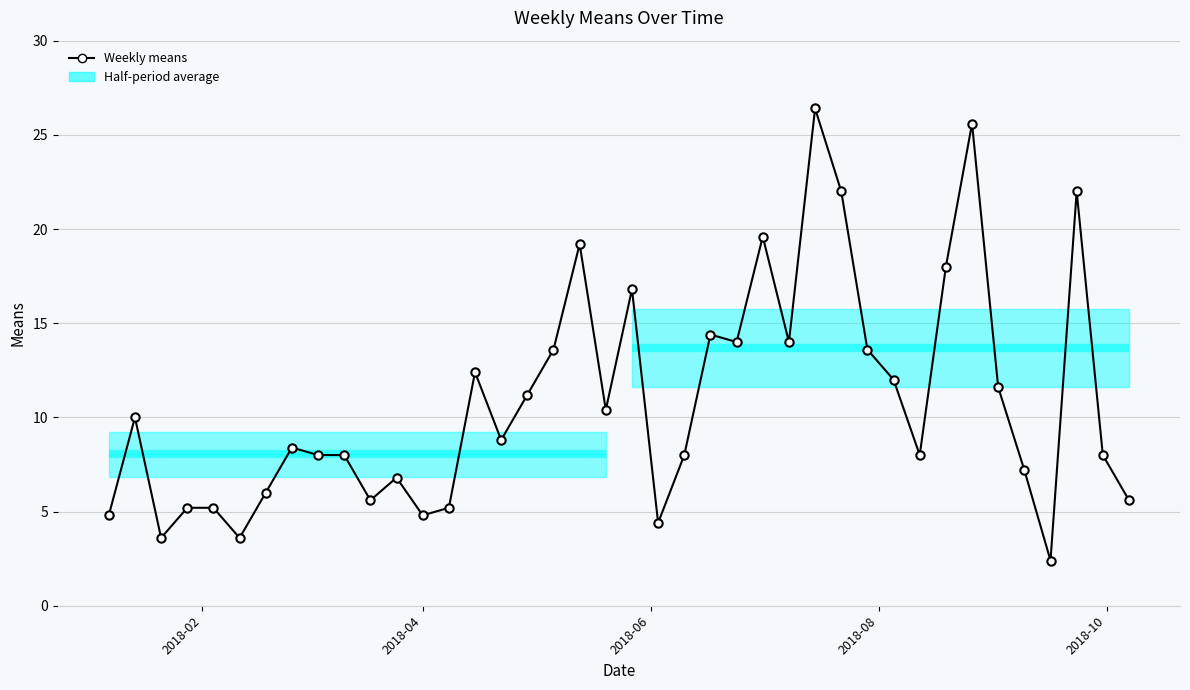

What is the value of the 6th point from the left?

3.6